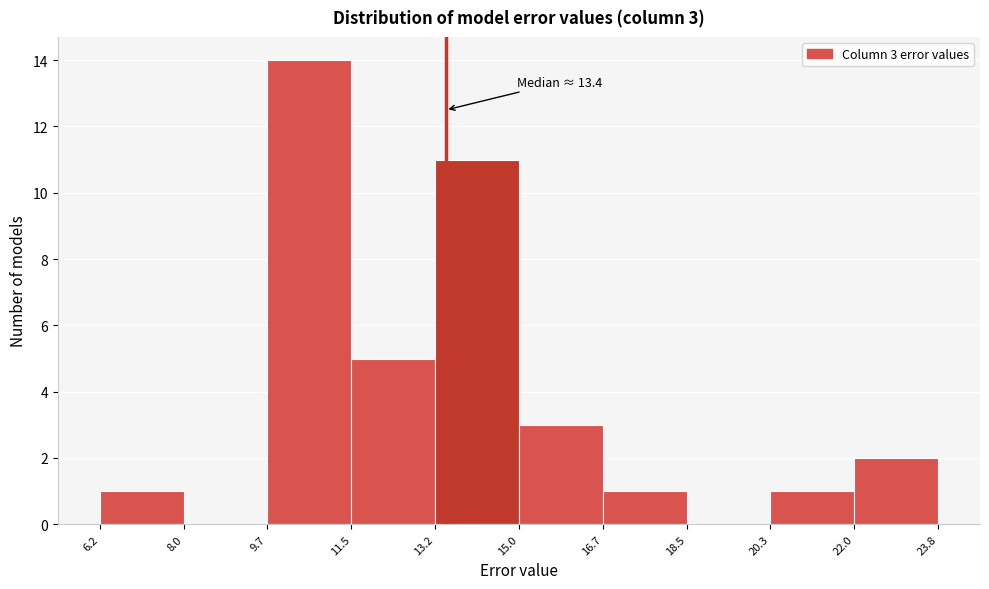

Over which range of the x-axis is the bar tallest?

9.7 to 11.5